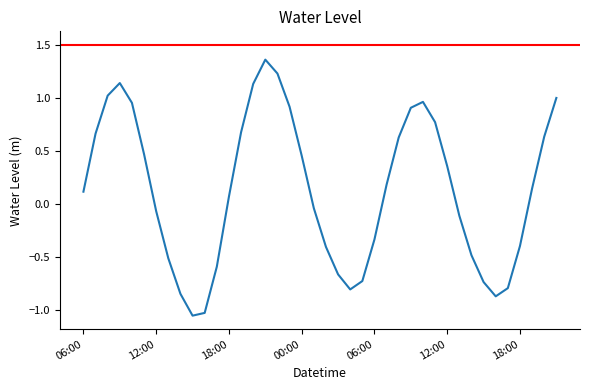

Rank the categories by value from lowest to highest.

2023-10-20 15:00, 2023-10-20 16:00, 2023-10-21 16:00, 2023-10-20 14:00, 2023-10-21 04:00, 2023-10-21 17:00, 2023-10-21 15:00, 2023-10-21 05:00, 2023-10-21 03:00, 2023-10-20 17:00, 2023-10-20 13:00, 2023-10-21 14:00, 2023-10-21 02:00, 2023-10-21 18:00, 2023-10-21 06:00, 2023-10-21 13:00, 2023-10-20 12:00, 2023-10-21 01:00, 2023-10-20 18:00, 2023-10-20 06:00, 2023-10-21 19:00, 2023-10-21 07:00, 2023-10-21 12:00, 2023-10-21 00:00, 2023-10-20 11:00, 2023-10-21 08:00, 2023-10-21 20:00, 2023-10-20 07:00, 2023-10-20 19:00, 2023-10-21 11:00, 2023-10-21 09:00, 2023-10-20 23:00, 2023-10-20 10:00, 2023-10-21 10:00, 2023-10-21 21:00, 2023-10-20 08:00, 2023-10-20 20:00, 2023-10-20 09:00, 2023-10-20 22:00, 2023-10-20 21:00